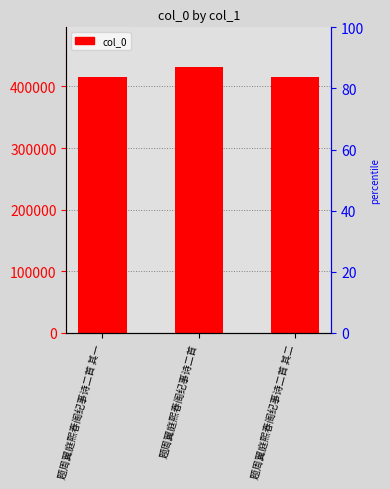

Reading left to right, transcribe all the data shown in this chart.

416056	431347	416057